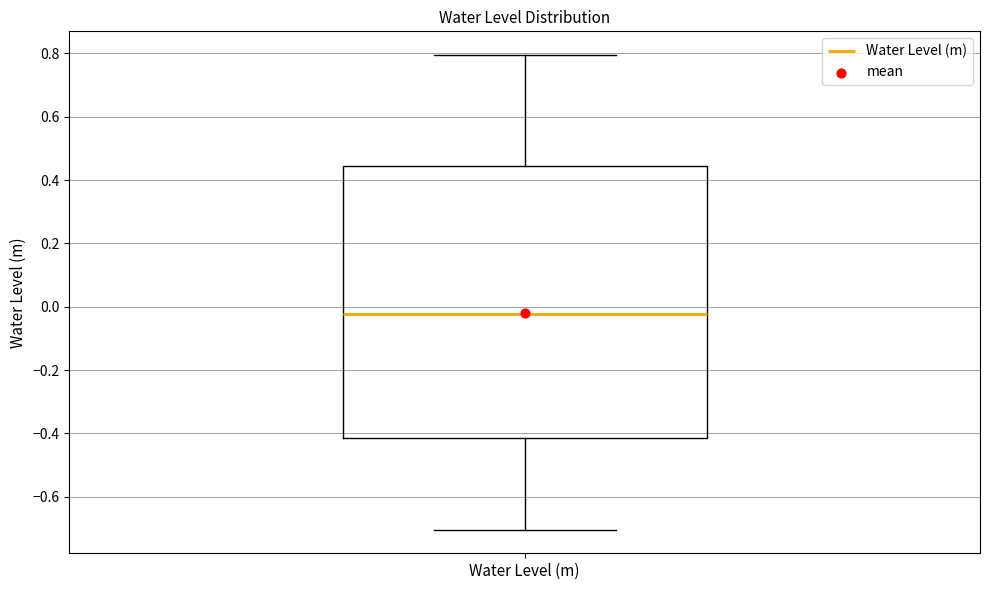

Transcribe this box plot: give where the median line is, the range the box spans, and where the two whiskers end, as read against the y-axis. The values are not printed on the chart, so give them approximately, as read against the axis.

median -0.02, box -0.42 to 0.44, whiskers -0.70 to 0.80